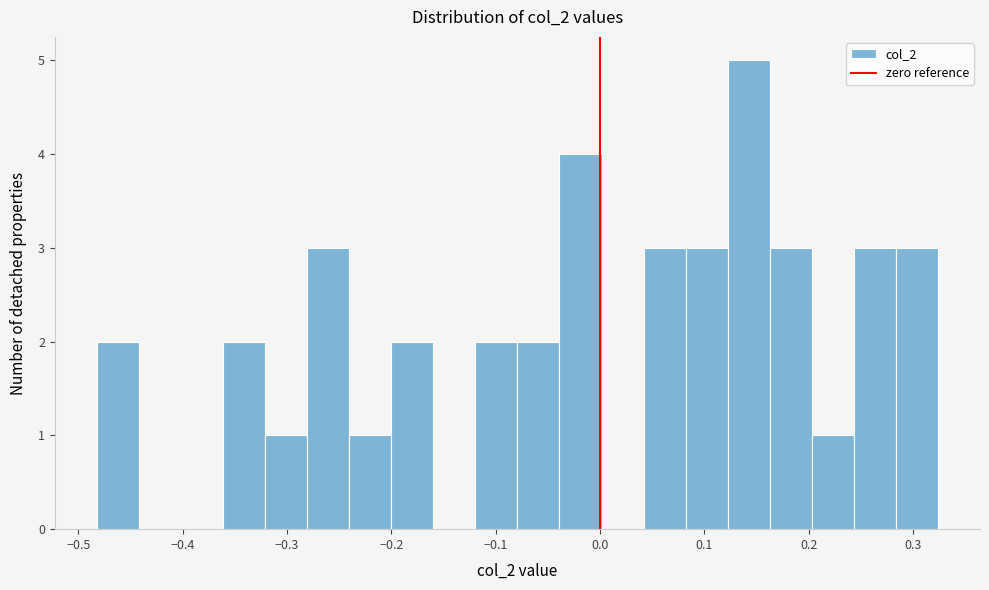

Reading left to right, list every bar in this chart as the range it spans on the x-axis followed by its height. Neither the bar edges nor the heights are printed on the chart, so give them approximately, as read against the axes.

-0.48 to -0.44: 2
-0.44 to -0.40: 0
-0.40 to -0.36: 0
-0.36 to -0.32: 2
-0.32 to -0.28: 1
-0.28 to -0.24: 3
-0.24 to -0.20: 1
-0.20 to -0.16: 2
-0.16 to -0.12: 0
-0.12 to -0.08: 2
-0.08 to -0.04: 2
-0.04 to 0.00: 4
0.00 to 0.04: 0
0.04 to 0.08: 3
0.08 to 0.12: 3
0.12 to 0.16: 5
0.16 to 0.20: 3
0.20 to 0.24: 1
0.24 to 0.28: 3
0.28 to 0.32: 3